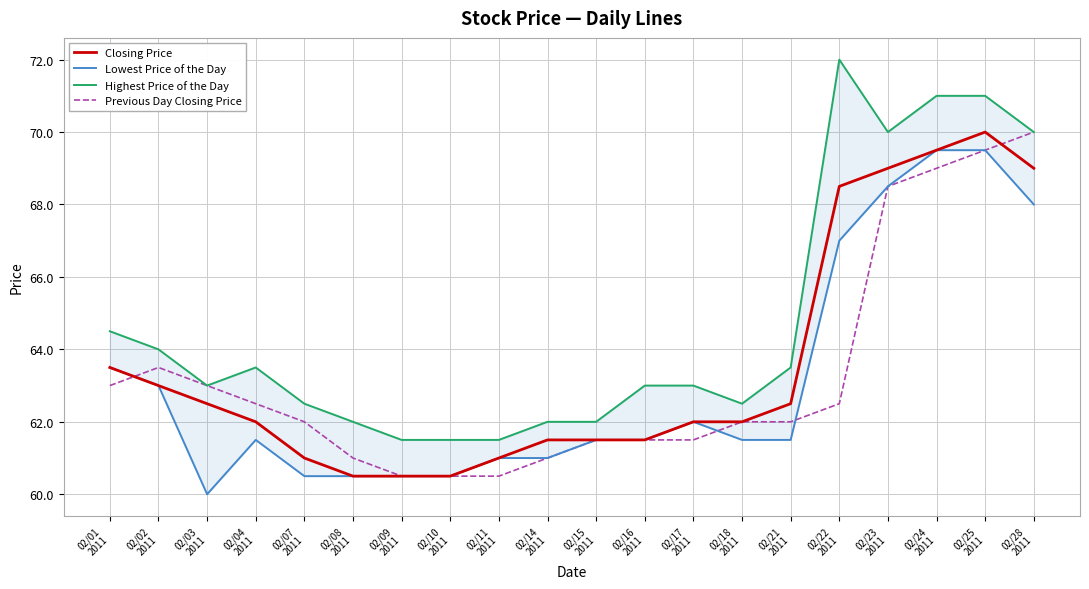

How many series are shown in this chart?

4